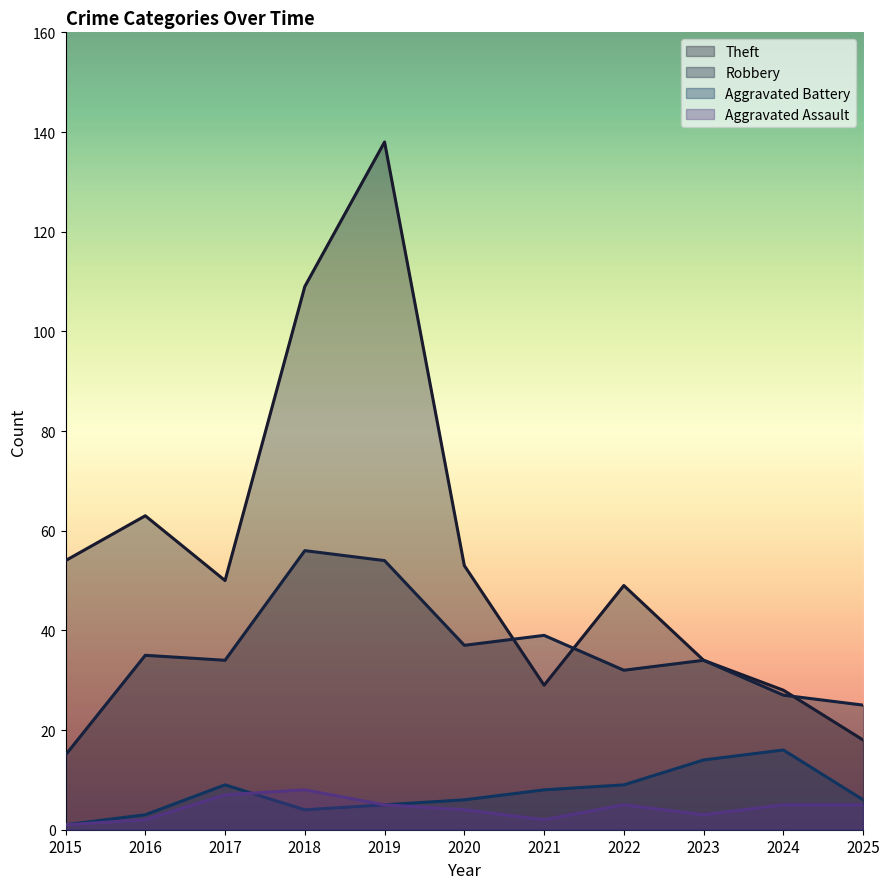

What are all the series names shown in the legend?

Theft, Robbery, Aggravated Battery, Aggravated Assault